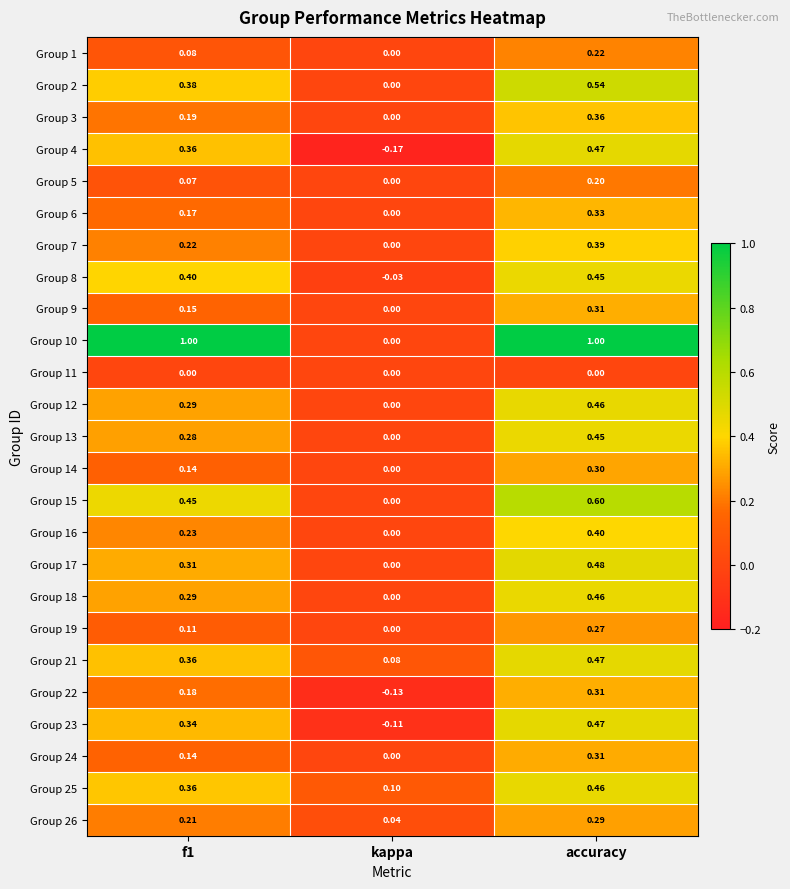

How many values in Group 1 are above zero?

2